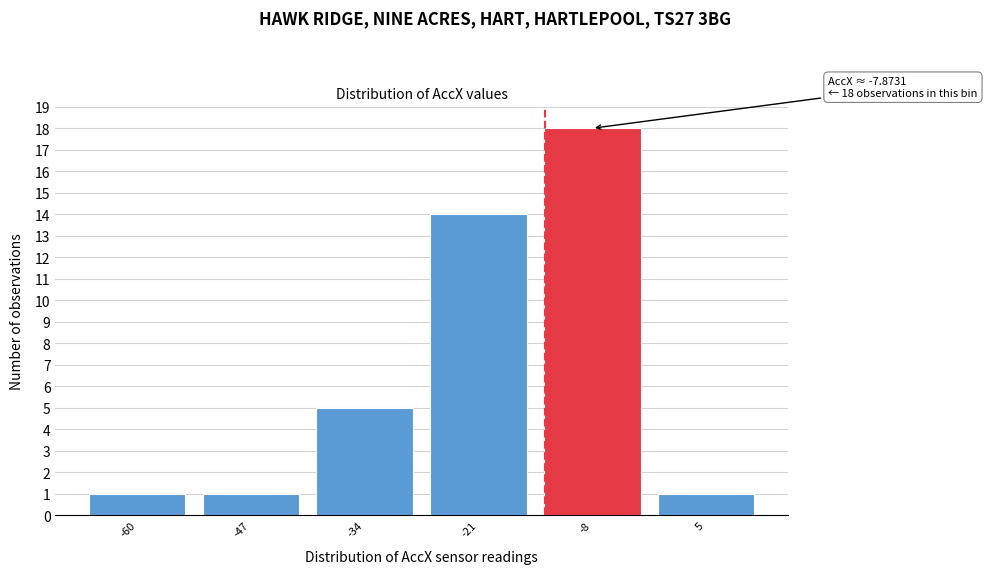

Reading right to left, extract all data points from this chart.

5=1	-8=18	-21=14	-34=5	-47=1	-60=1